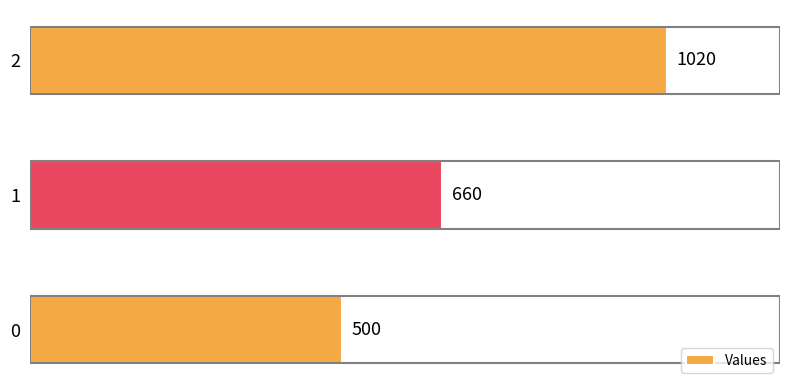

Count the number of categories in the chart.

3